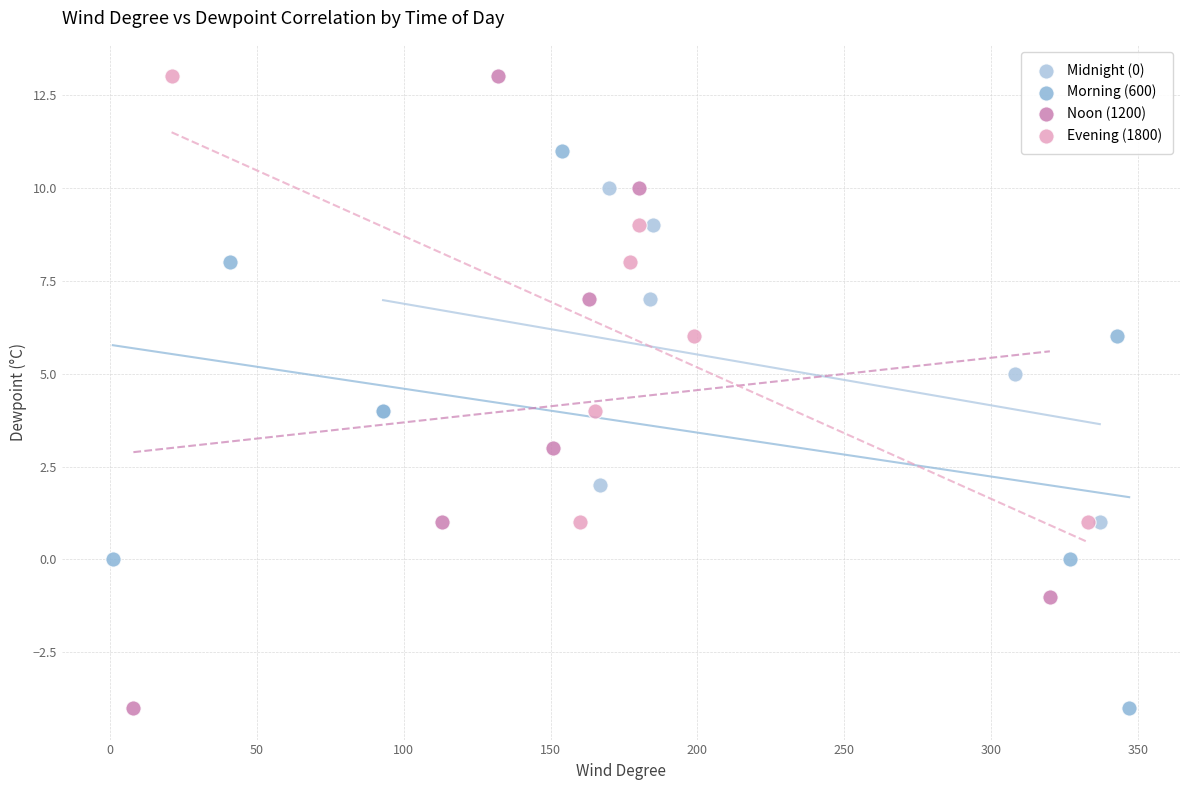

Which series has the largest Y range (max minus min)?

Noon (1200)